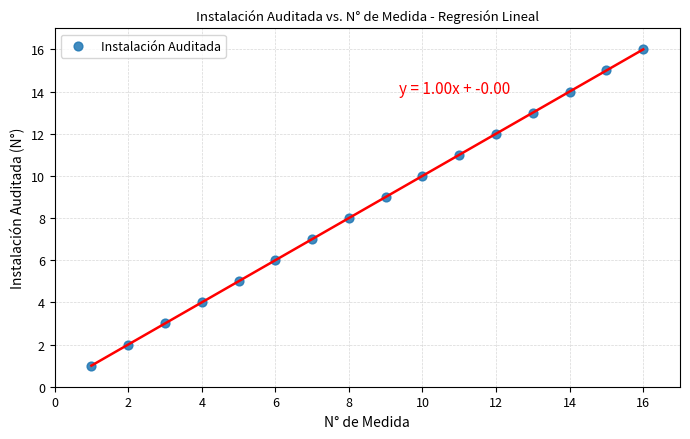

What is the range of Y values (max minus min)?

15